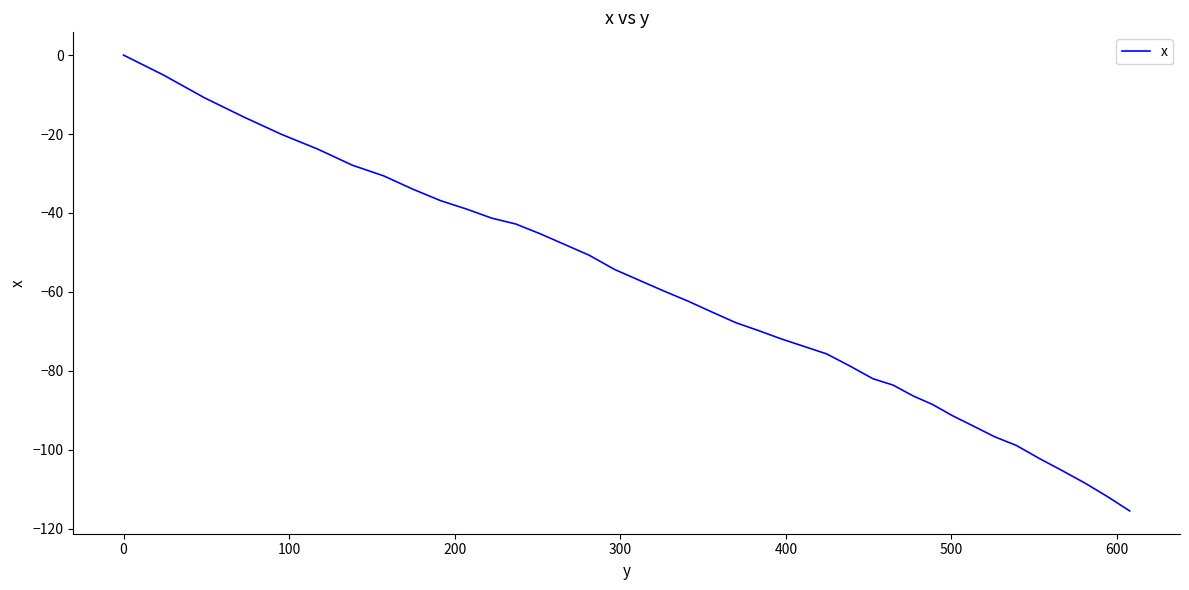

What is the smallest value displayed?

-115.5